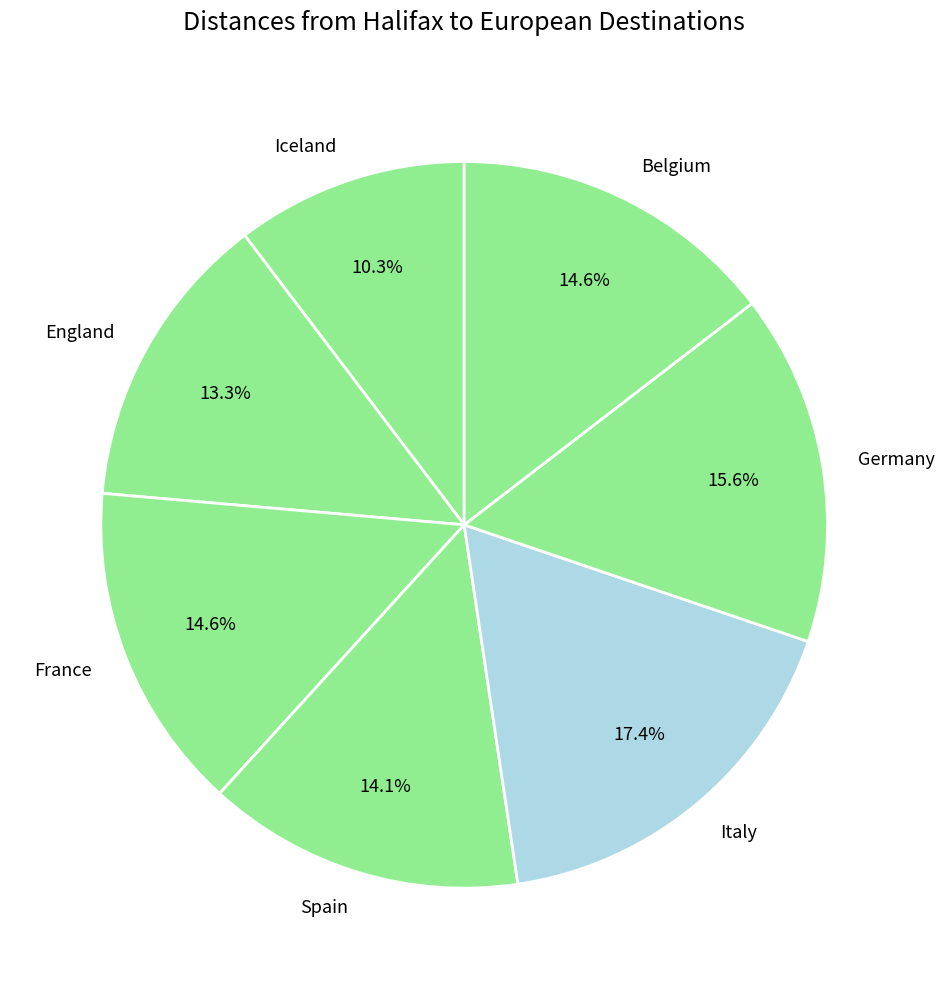

What percentage is the France slice, to the nearest percent?

15%